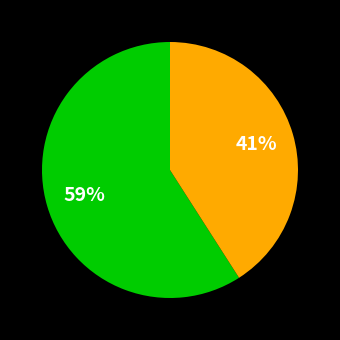

Is there any slice that represents more than half of the pie?

Yes